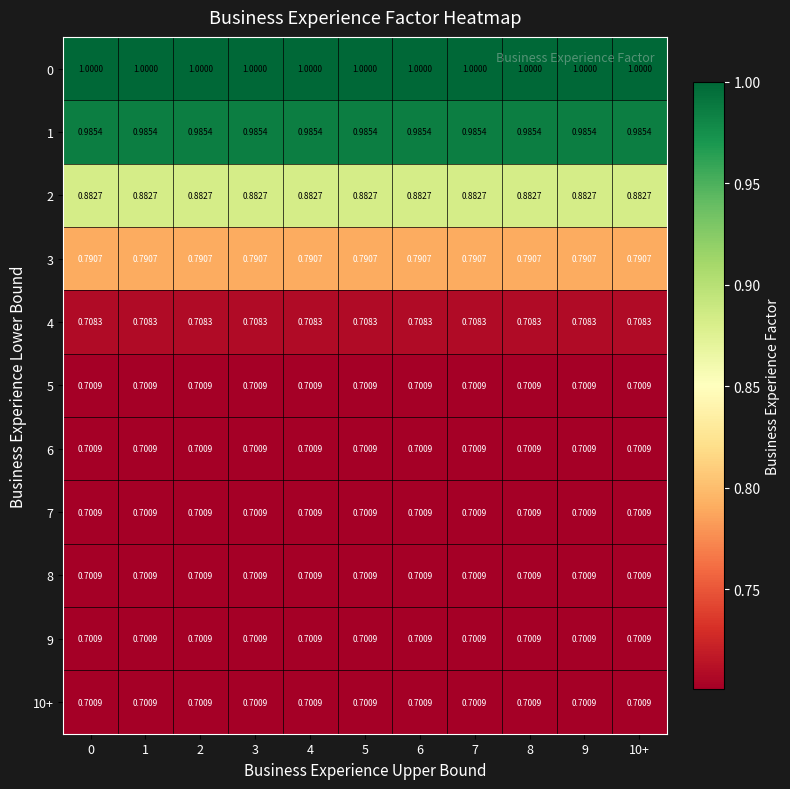

What is the difference between the highest and lowest values at 7?

0.3